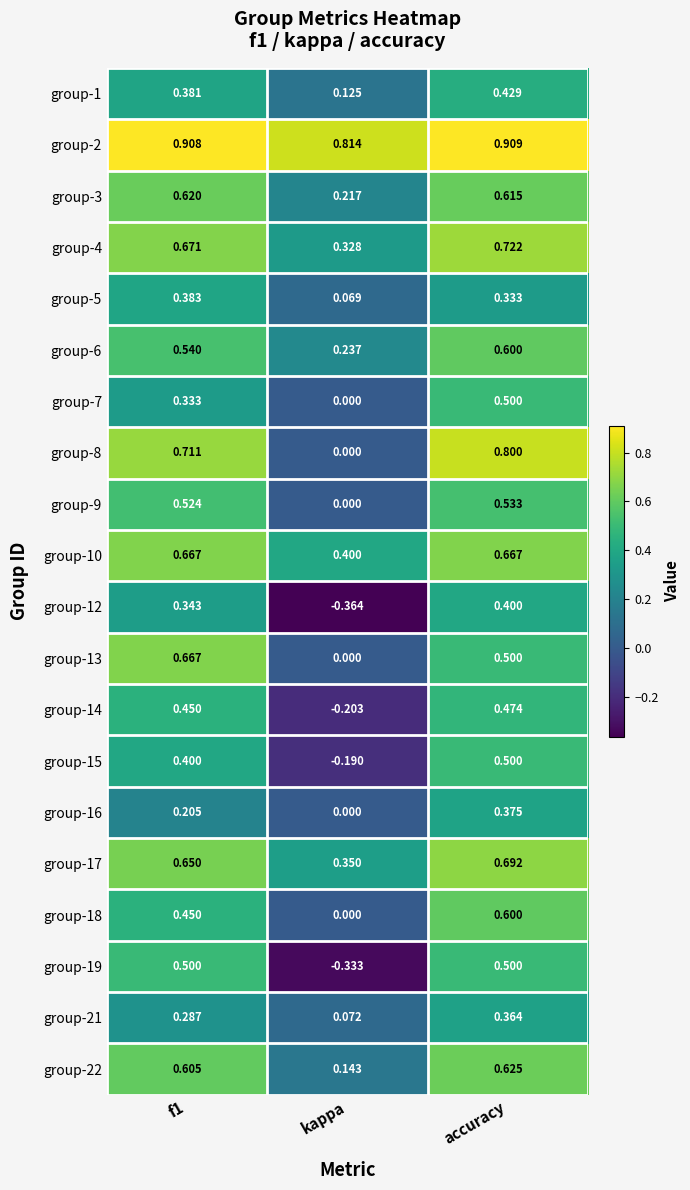

Which category has the lowest value in the group-5 series?

kappa